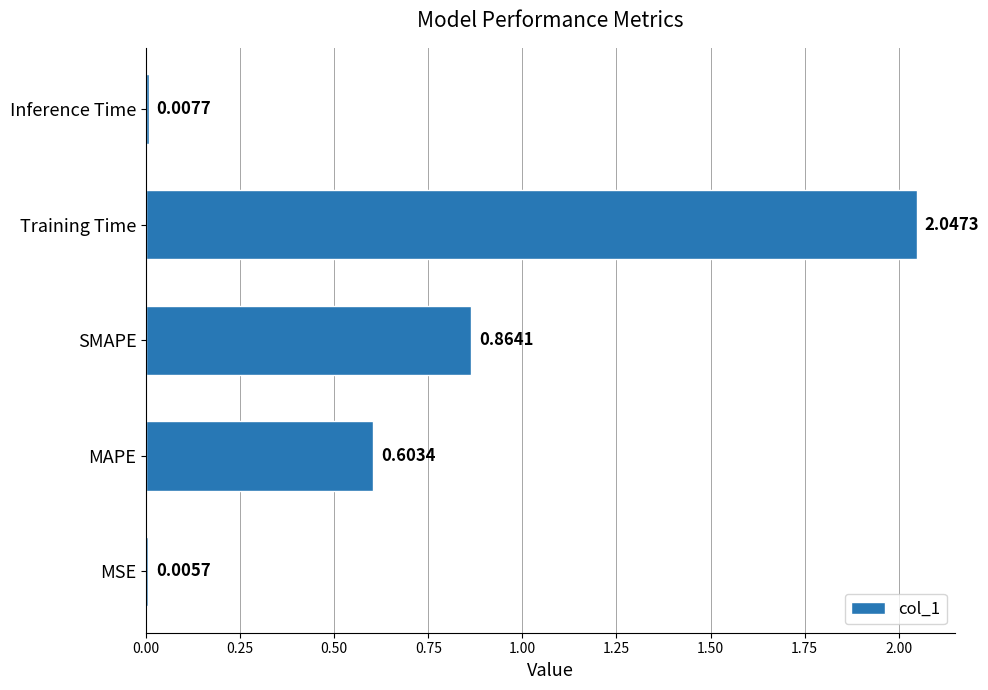

Are the bars horizontal?

Yes